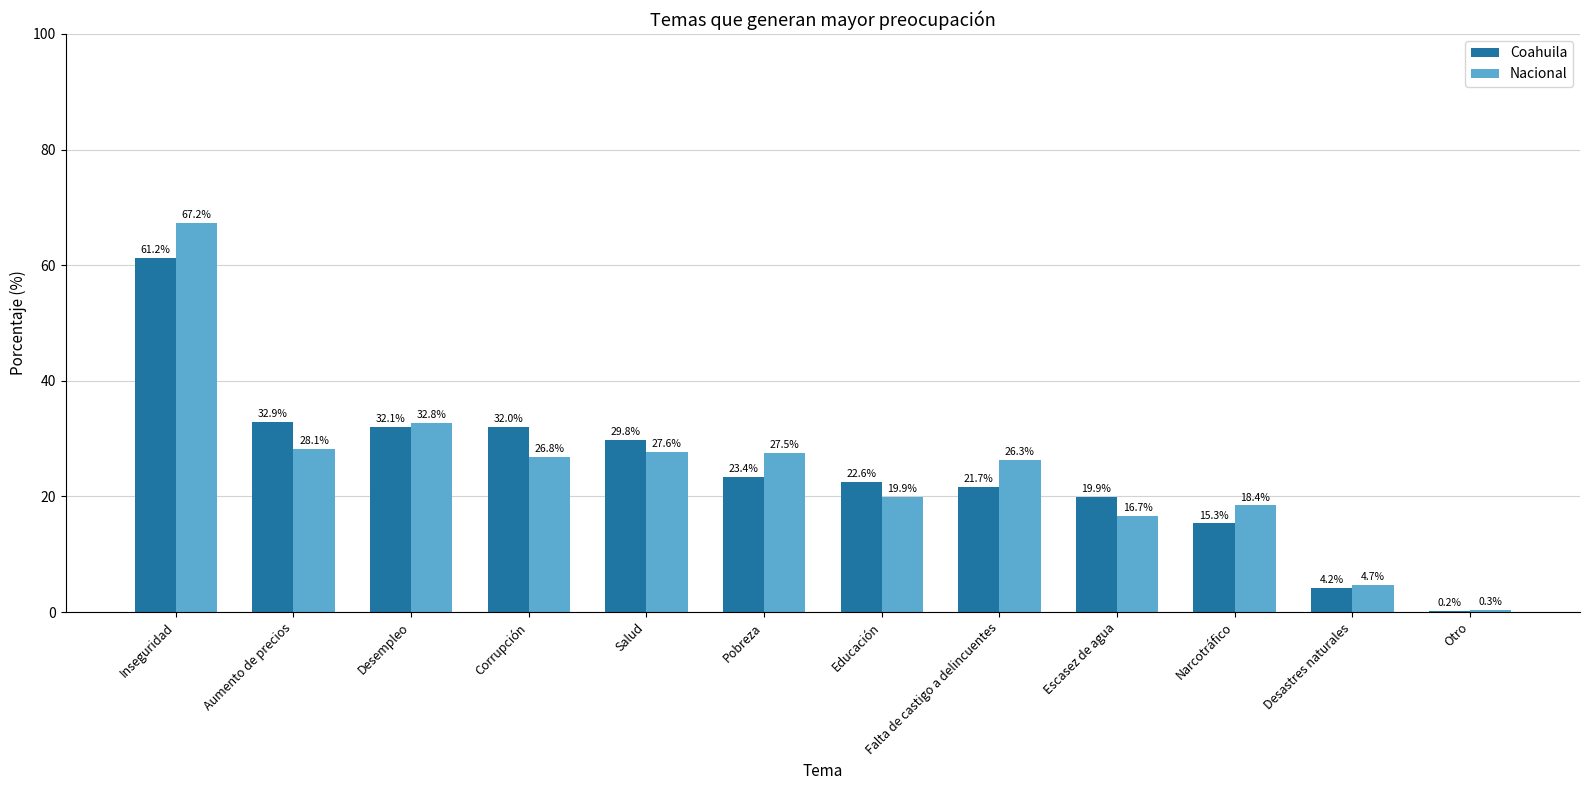

The value of Coahuila at Salud is 29.8. True or false?

True